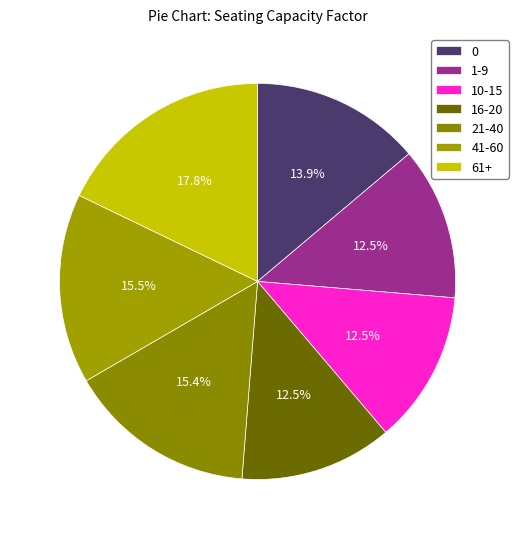

Do 21-40 and 41-60 together represent more than half of the pie?

No